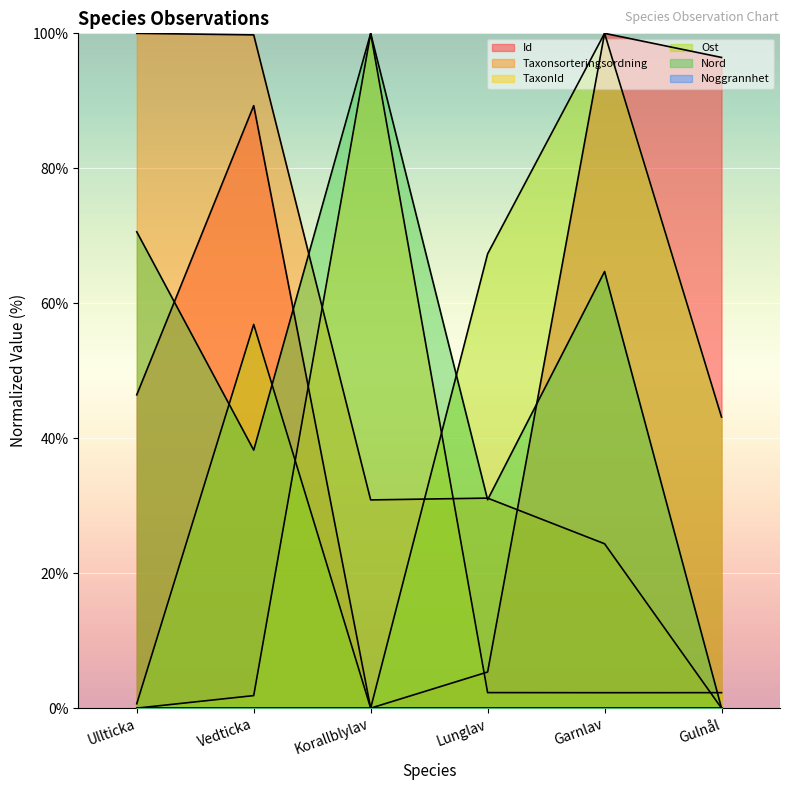

Reading right to left, transcribe all the data shown in this chart.

Id: Gulnål=96.4	Garnlav=100.0	Lunglav=5.4	Korallblylav=0.0	Vedticka=89.3	Ullticka=46.4
Taxonsorteringsordning: Gulnål=0.0	Garnlav=24.4	Lunglav=31.1	Korallblylav=30.9	Vedticka=99.8	Ullticka=100.0
TaxonId: Gulnål=2.3	Garnlav=2.3	Lunglav=2.3	Korallblylav=100.0	Vedticka=1.9	Ullticka=0.0
Ost: Gulnål=43.1	Garnlav=100.0	Lunglav=67.3	Korallblylav=0.0	Vedticka=56.9	Ullticka=0.7
Nord: Gulnål=0.0	Garnlav=64.7	Lunglav=30.9	Korallblylav=100.0	Vedticka=38.2	Ullticka=70.6